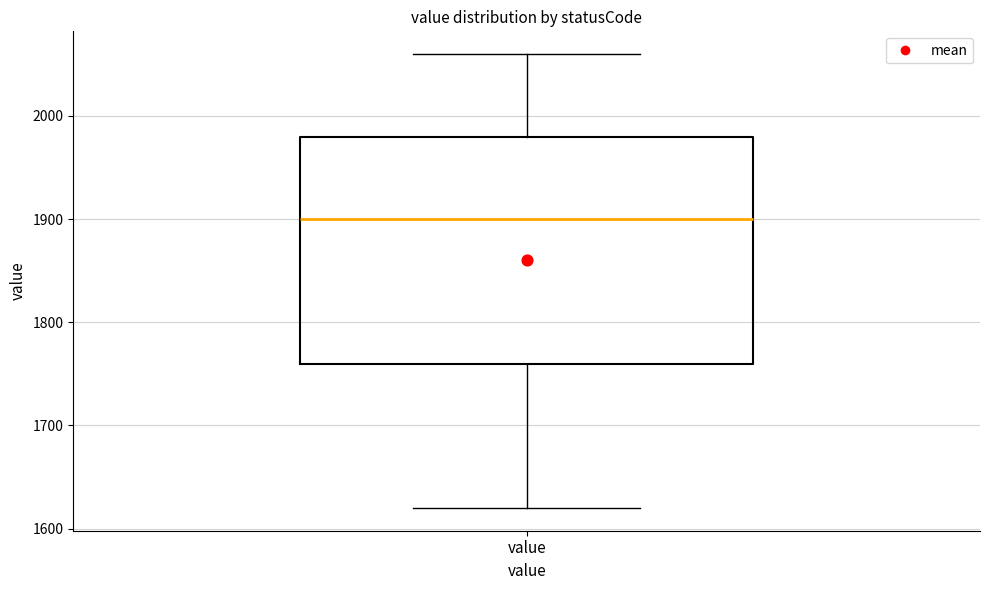

Transcribe this box plot: give where the median line is, the range the box spans, and where the two whiskers end, as read against the y-axis. The values are not printed on the chart, so give them approximately, as read against the axis.

median 1900, box 1760 to 1980, whiskers 1620 to 2060